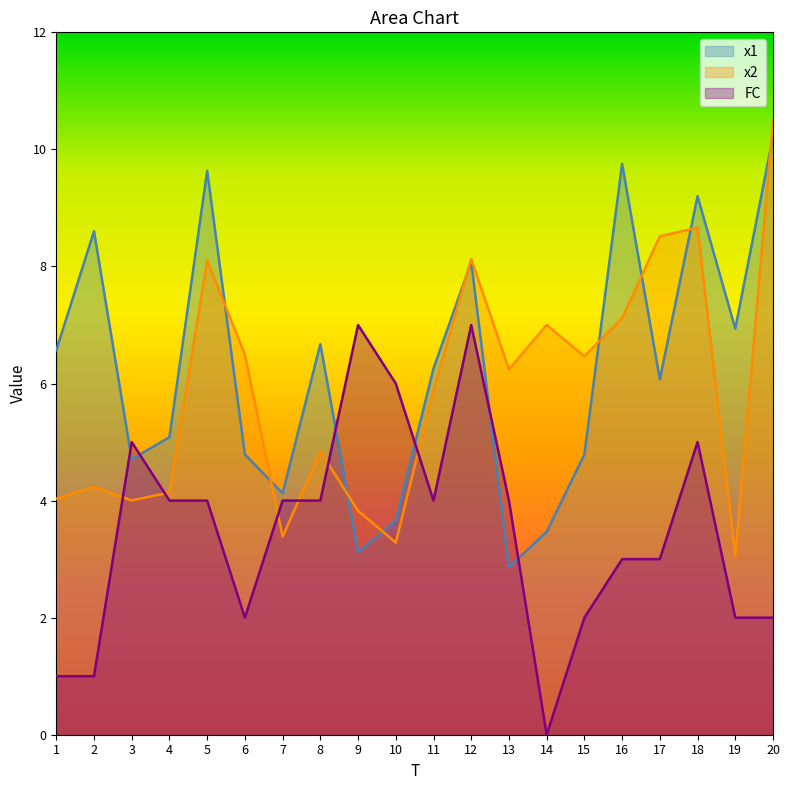

Reading left to right, extract all data points from this chart.

x1: 6.6	8.6	4.7	5.1	9.6	4.8	4.1	6.7	3.1	3.7	6.3	8.1	2.9	3.5	4.8	9.8	6.1	9.2	6.9	10.2
x2: 4.0	4.2	4.0	4.1	8.1	6.5	3.4	4.8	3.8	3.3	5.9	8.1	6.2	7.0	6.5	7.1	8.5	8.7	3.1	10.5
FC: 1.0	1.0	5.0	4.0	4.0	2.0	4.0	4.0	7.0	6.0	4.0	7.0	4.0	0.0	2.0	3.0	3.0	5.0	2.0	2.0